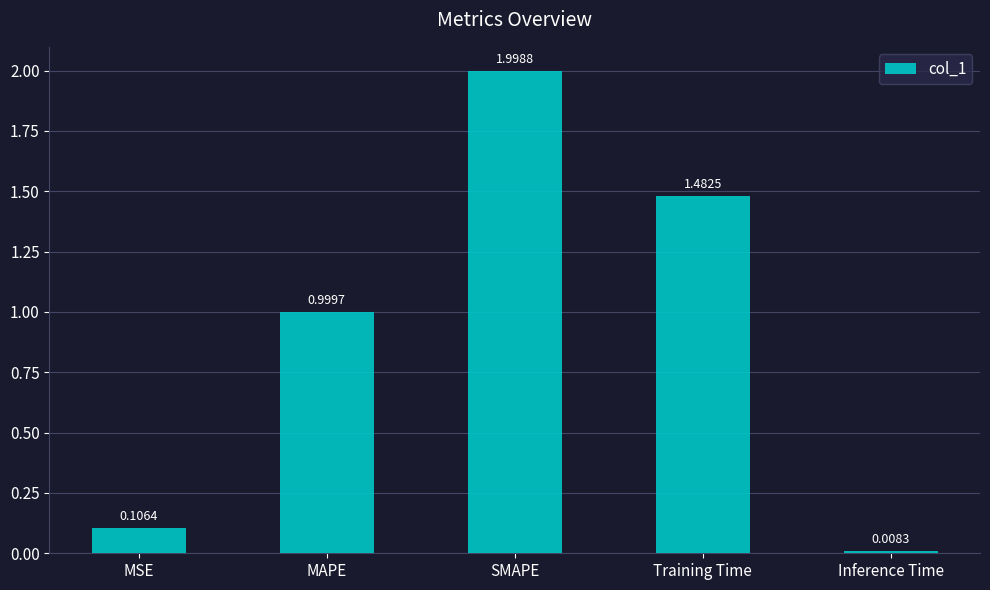

Approximately how many times larger is the value at MAPE compared to Training Time?

0.7